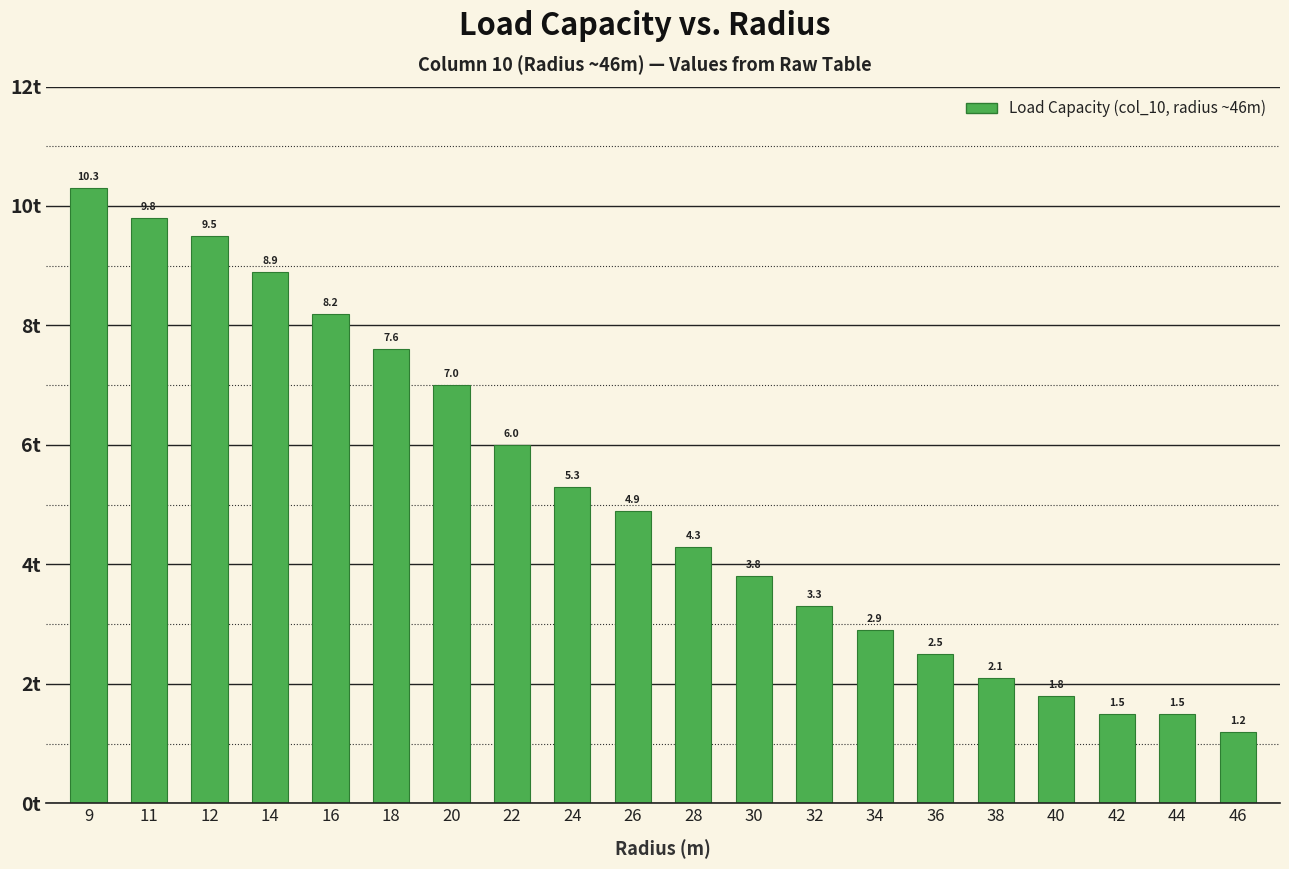

Reading right to left, what are all the values shown in this chart?

46=1.2	44=1.5	42=1.5	40=1.8	38=2.1	36=2.5	34=2.9	32=3.3	30=3.8	28=4.3	26=4.9	24=5.3	22=6.0	20=7.0	18=7.6	16=8.2	14=8.9	12=9.5	11=9.8	9=10.3